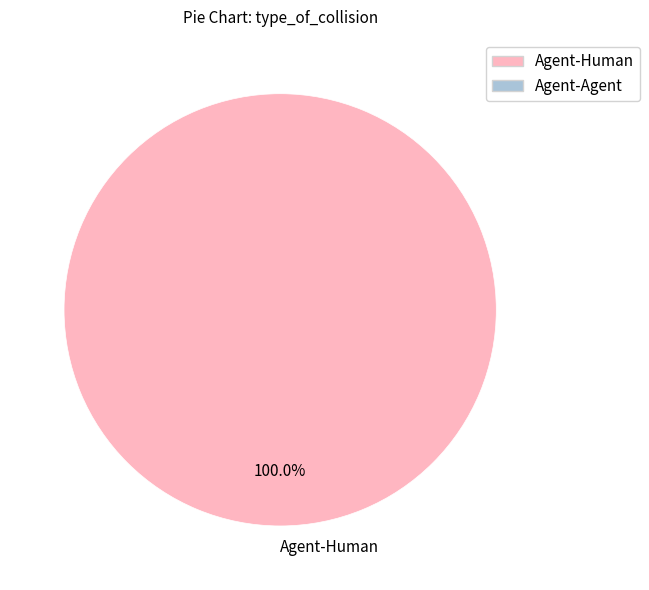

What is the majority slice?

Agent-Human